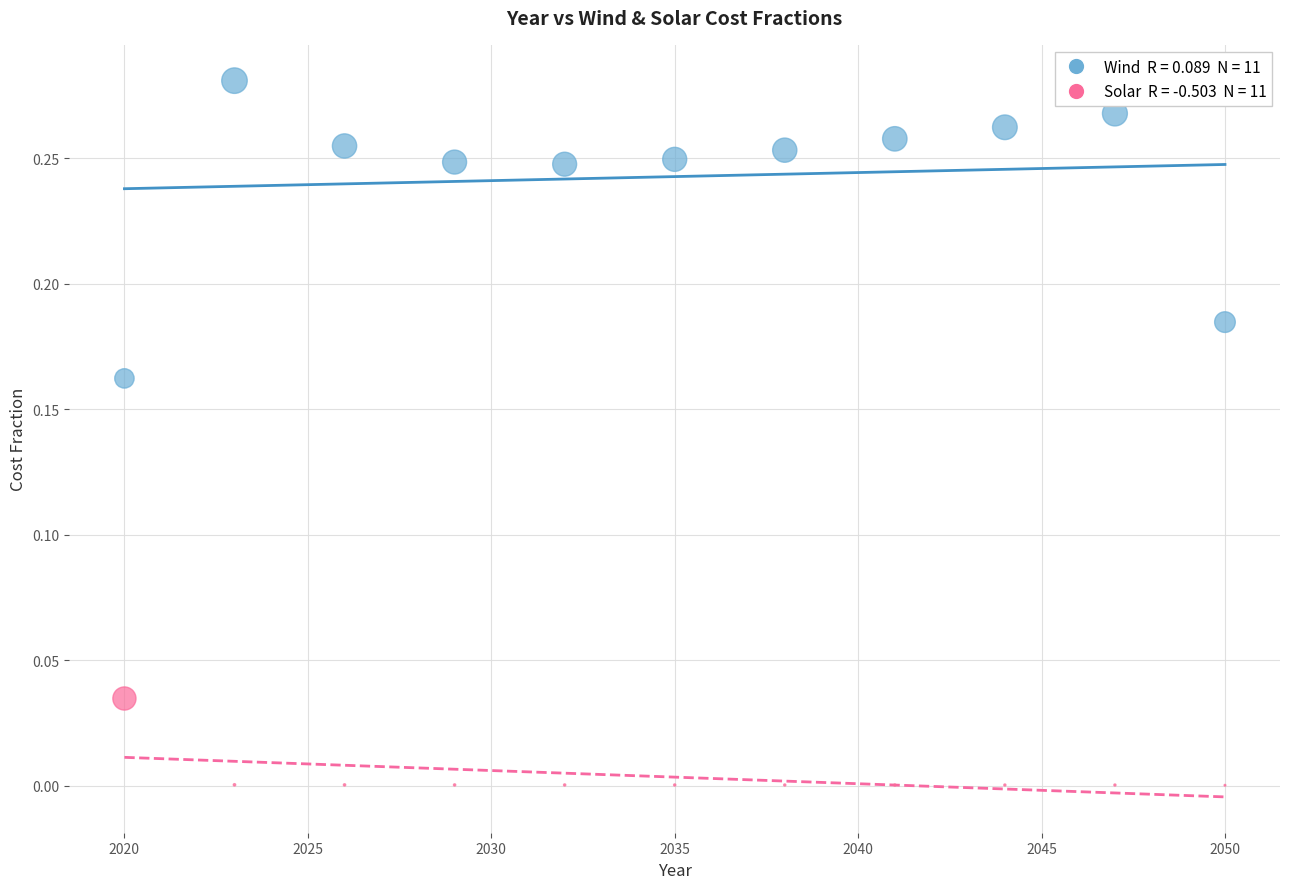

Across all data points, what is the range of X values (max minus min)?

30.0